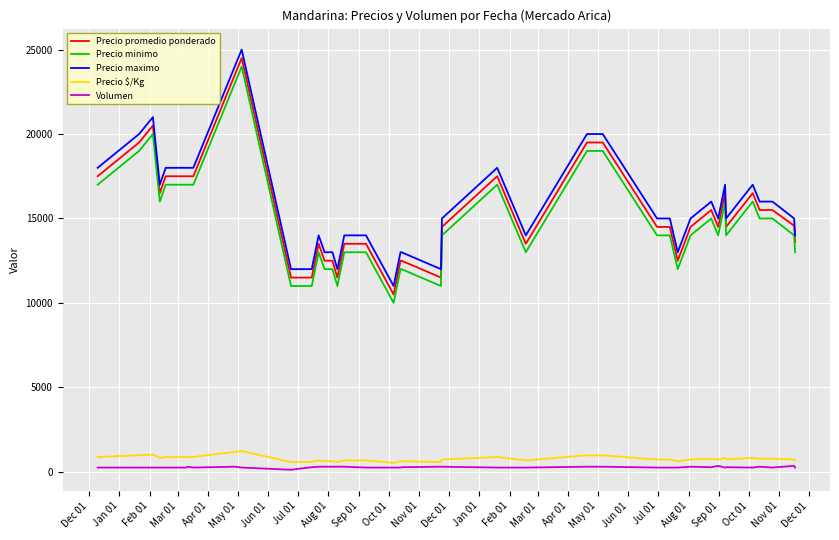

True or false: Volumen has more than 0 points higher than both neighbors.

True